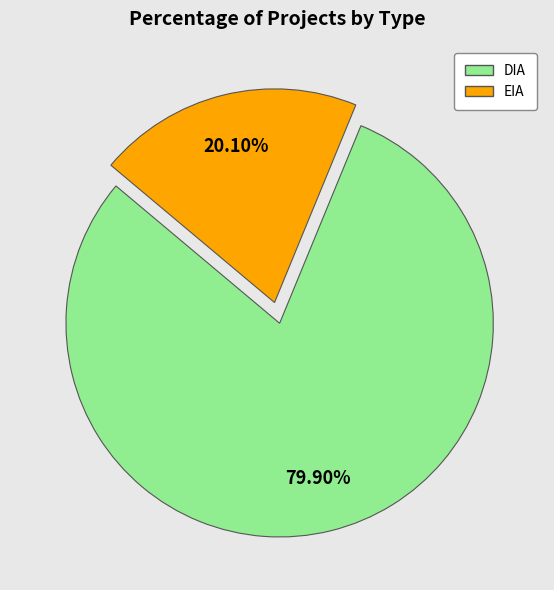

To the nearest percent, what is the combined percentage of EIA and DIA?

100%